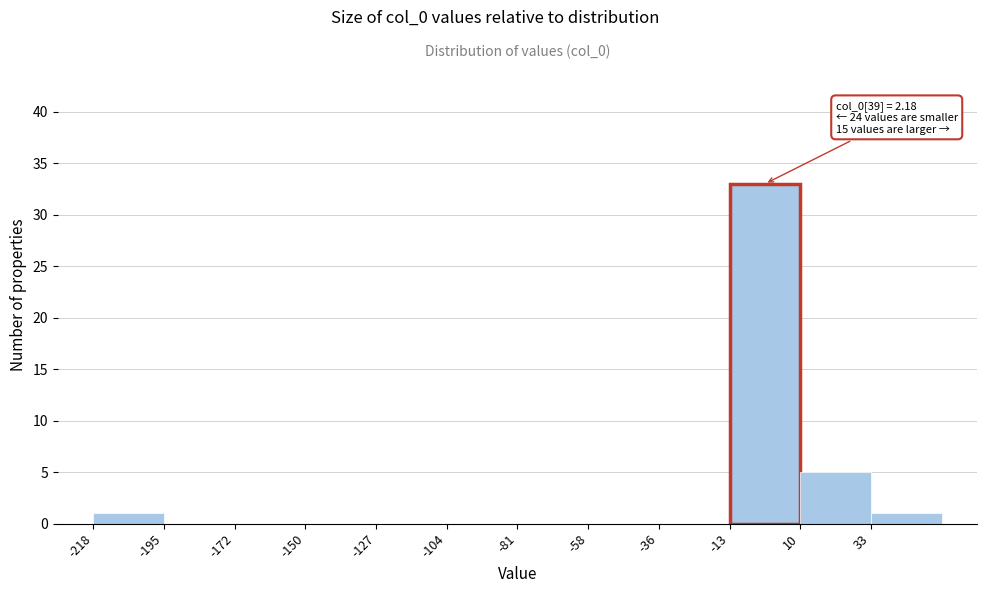

Over which range of the x-axis is the bar tallest?

-15 to 10